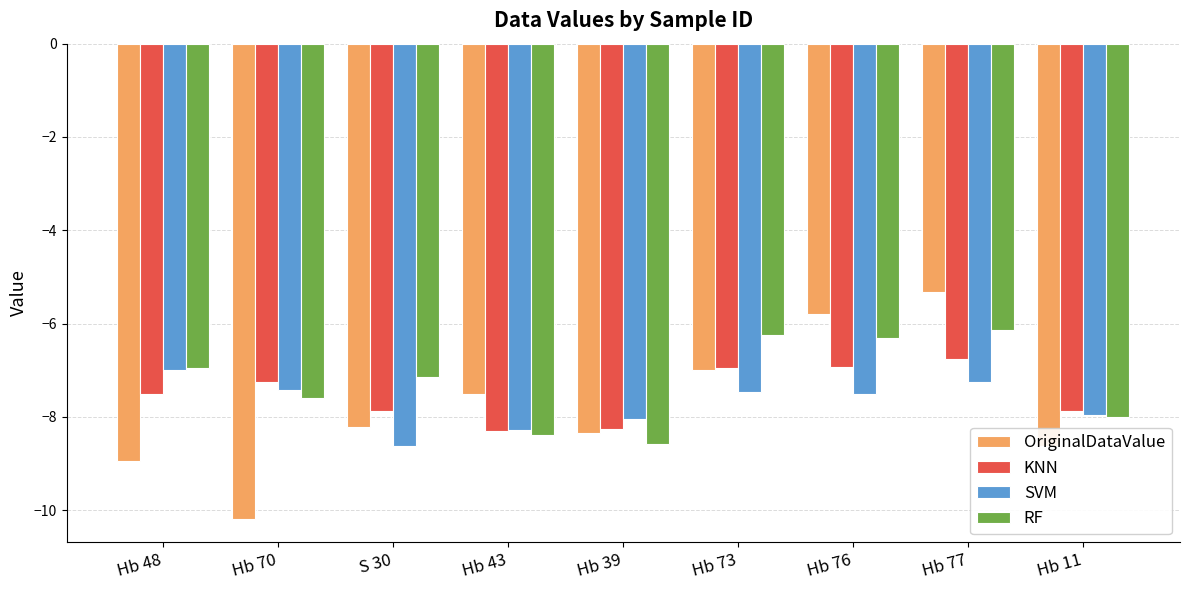

How many bars are there in each group?

4